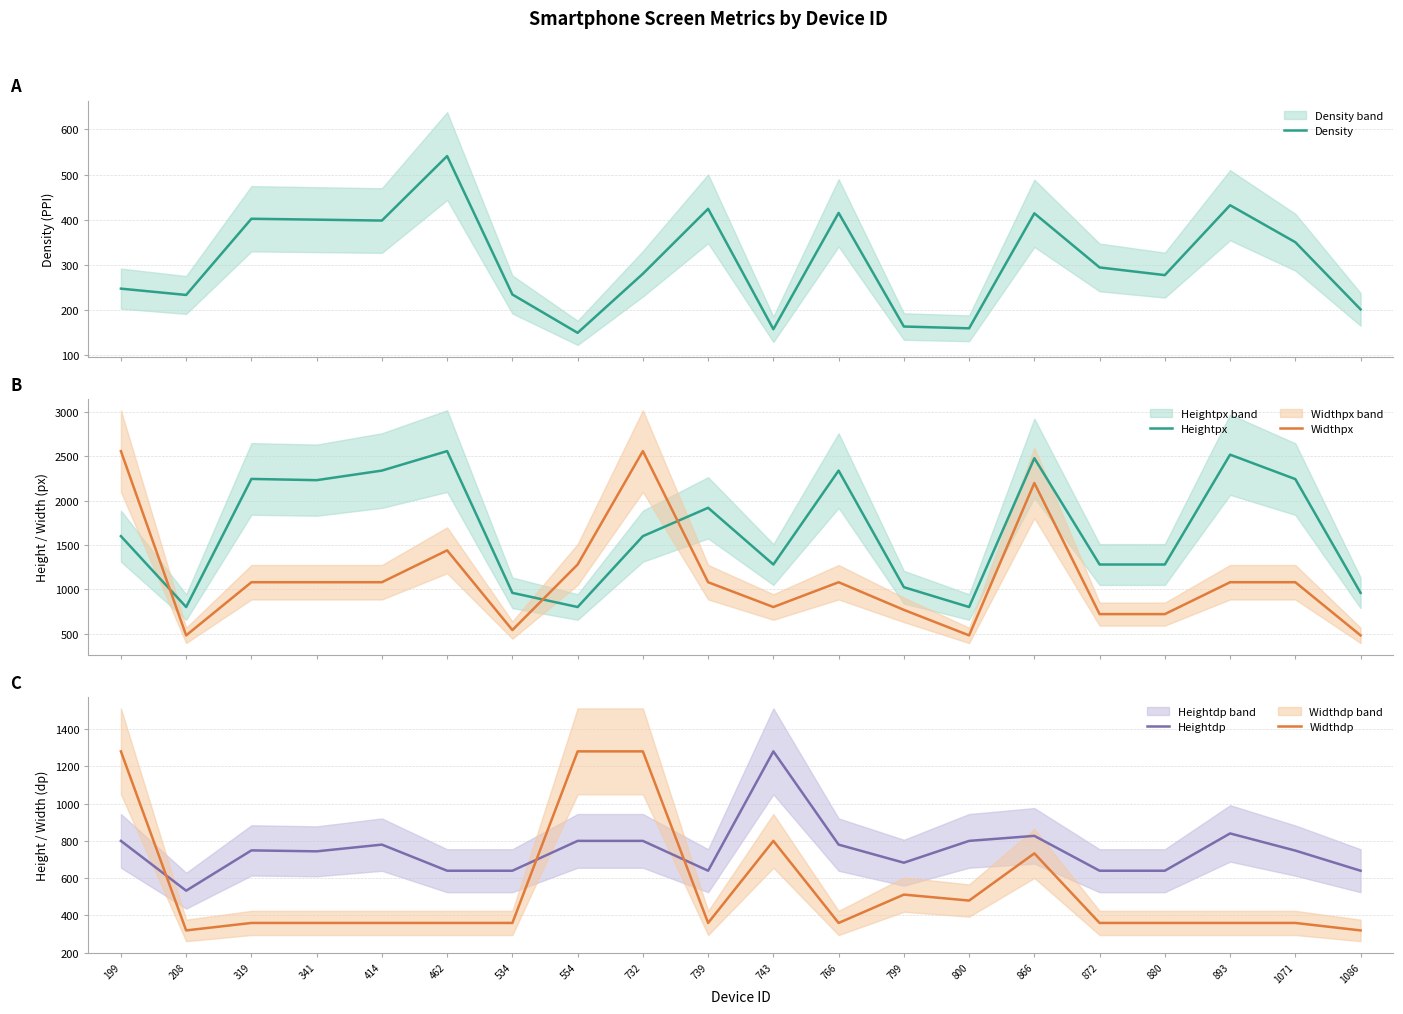

Count the number of categories in the chart.

20